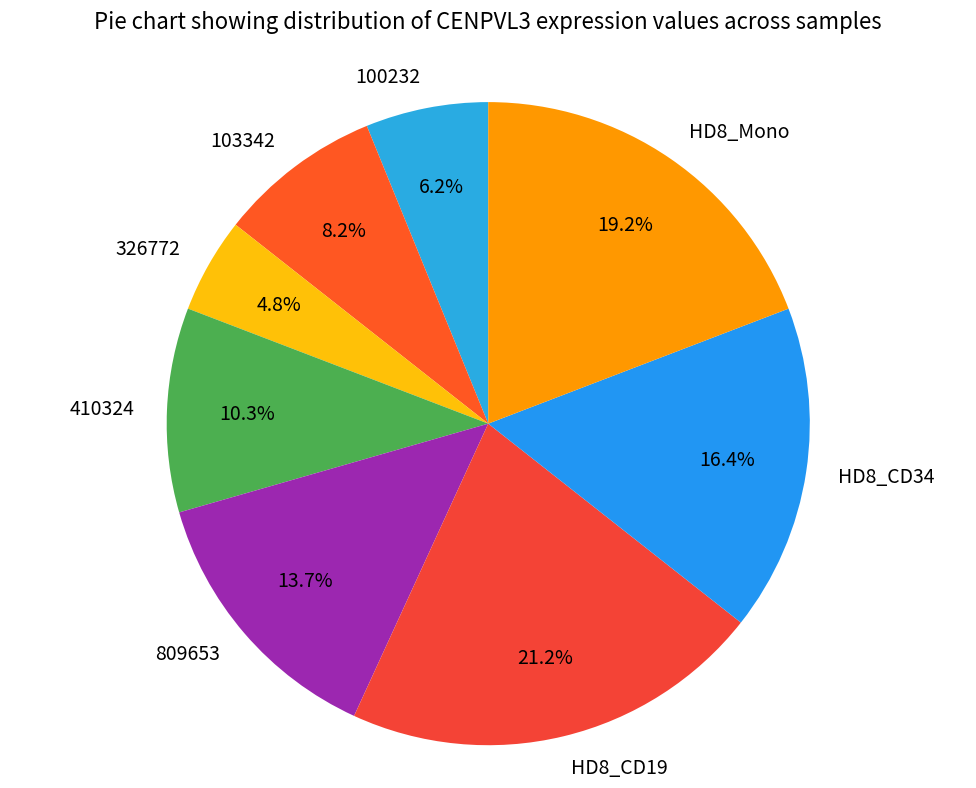

How many slices are in this pie chart?

8